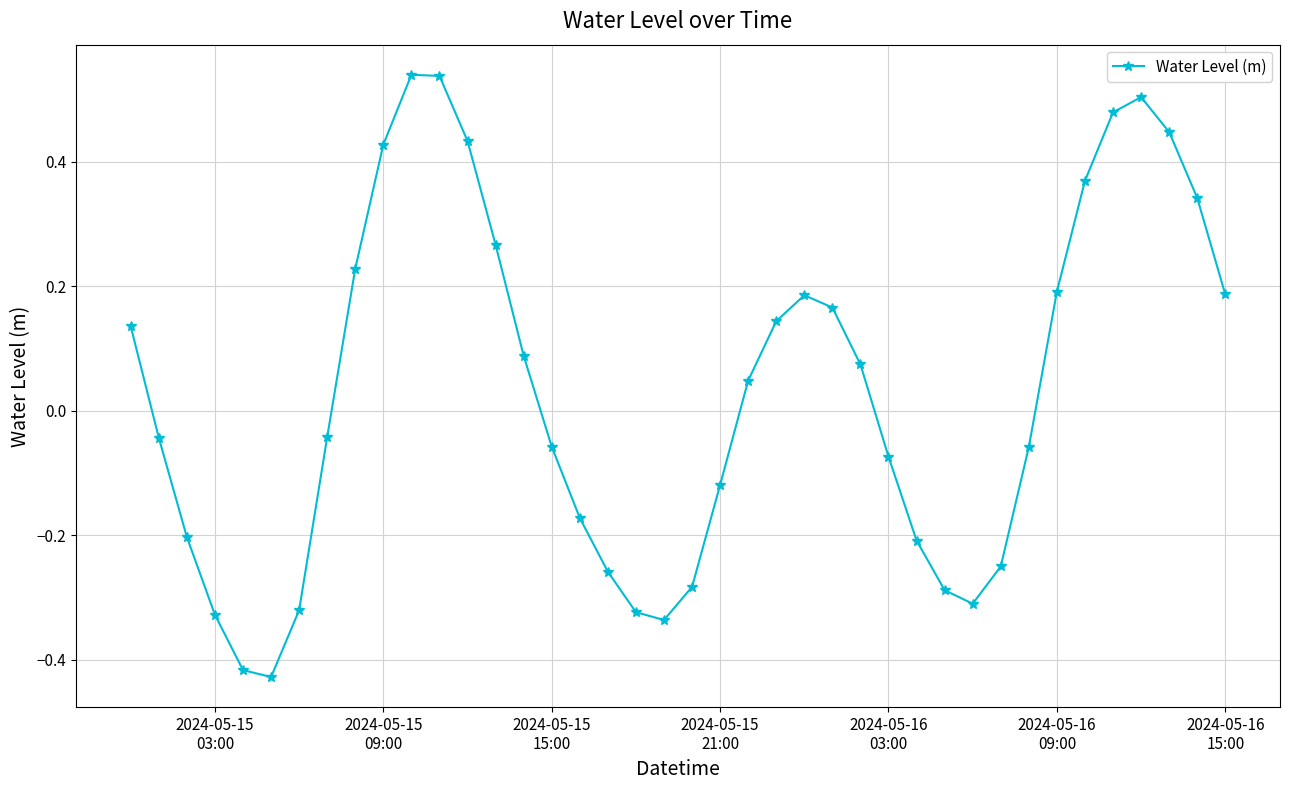

How many points are lower than both their immediate neighbors (excluding endpoints)?

3